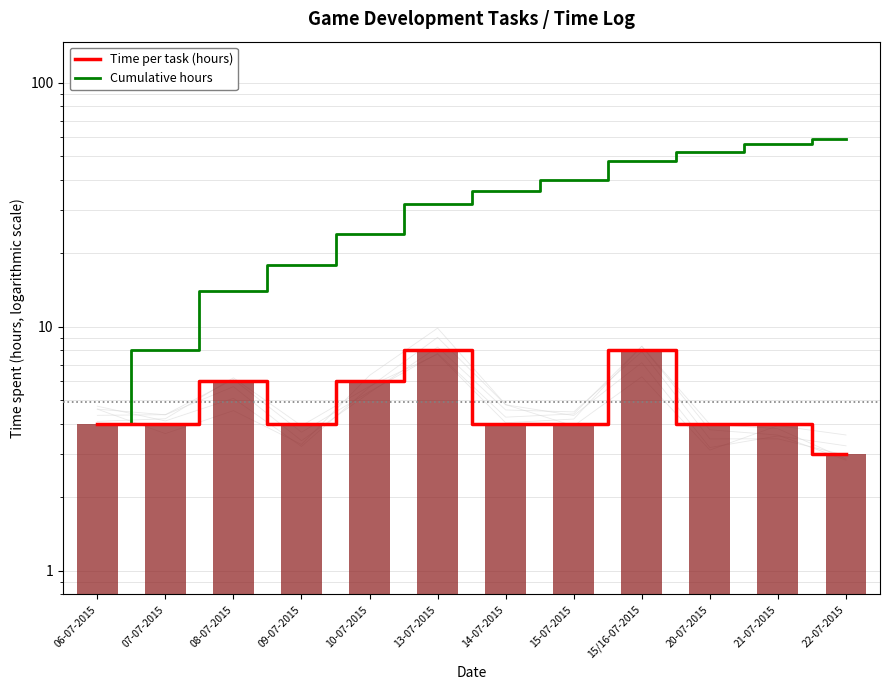

What is the label of the 2nd bar from the right?

21-07-2015